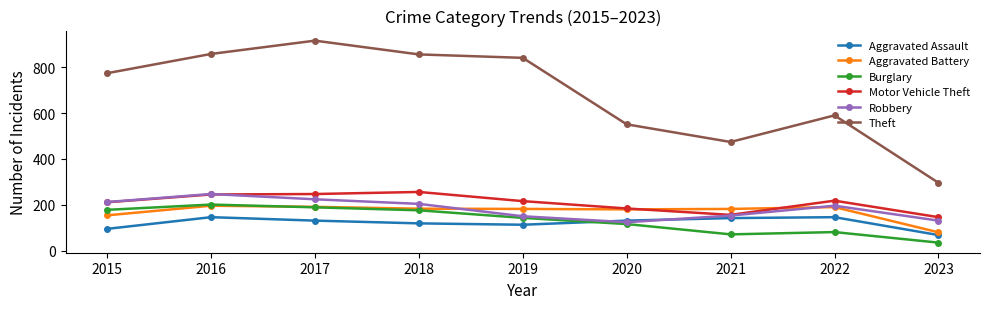

Count the number of categories in the chart.

9